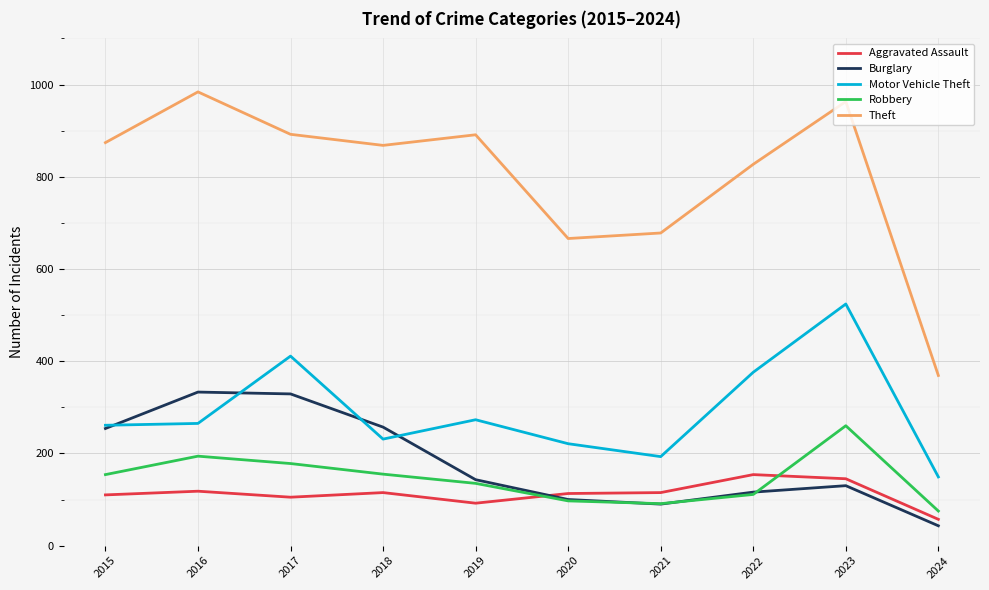

The Robbery series shows 87 at 2015. True or false?

False